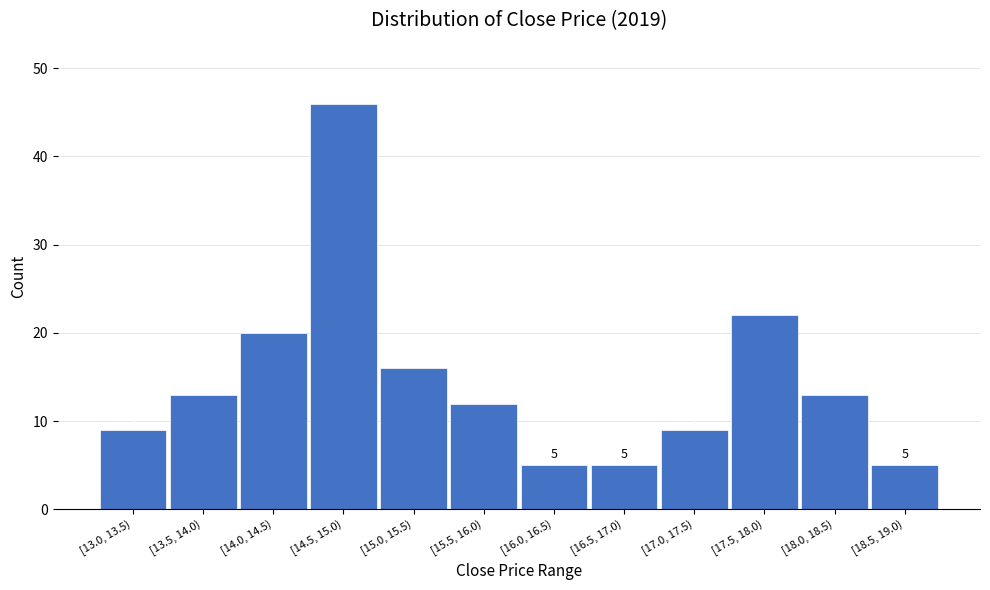

Reading left to right, list all the values displayed in this chart.

[13.0, 13.5)=9	[13.5, 14.0)=13	[14.0, 14.5)=20	[14.5, 15.0)=46	[15.0, 15.5)=16	[15.5, 16.0)=12	[16.0, 16.5)=5	[16.5, 17.0)=5	[17.0, 17.5)=9	[17.5, 18.0)=22	[18.0, 18.5)=13	[18.5, 19.0)=5